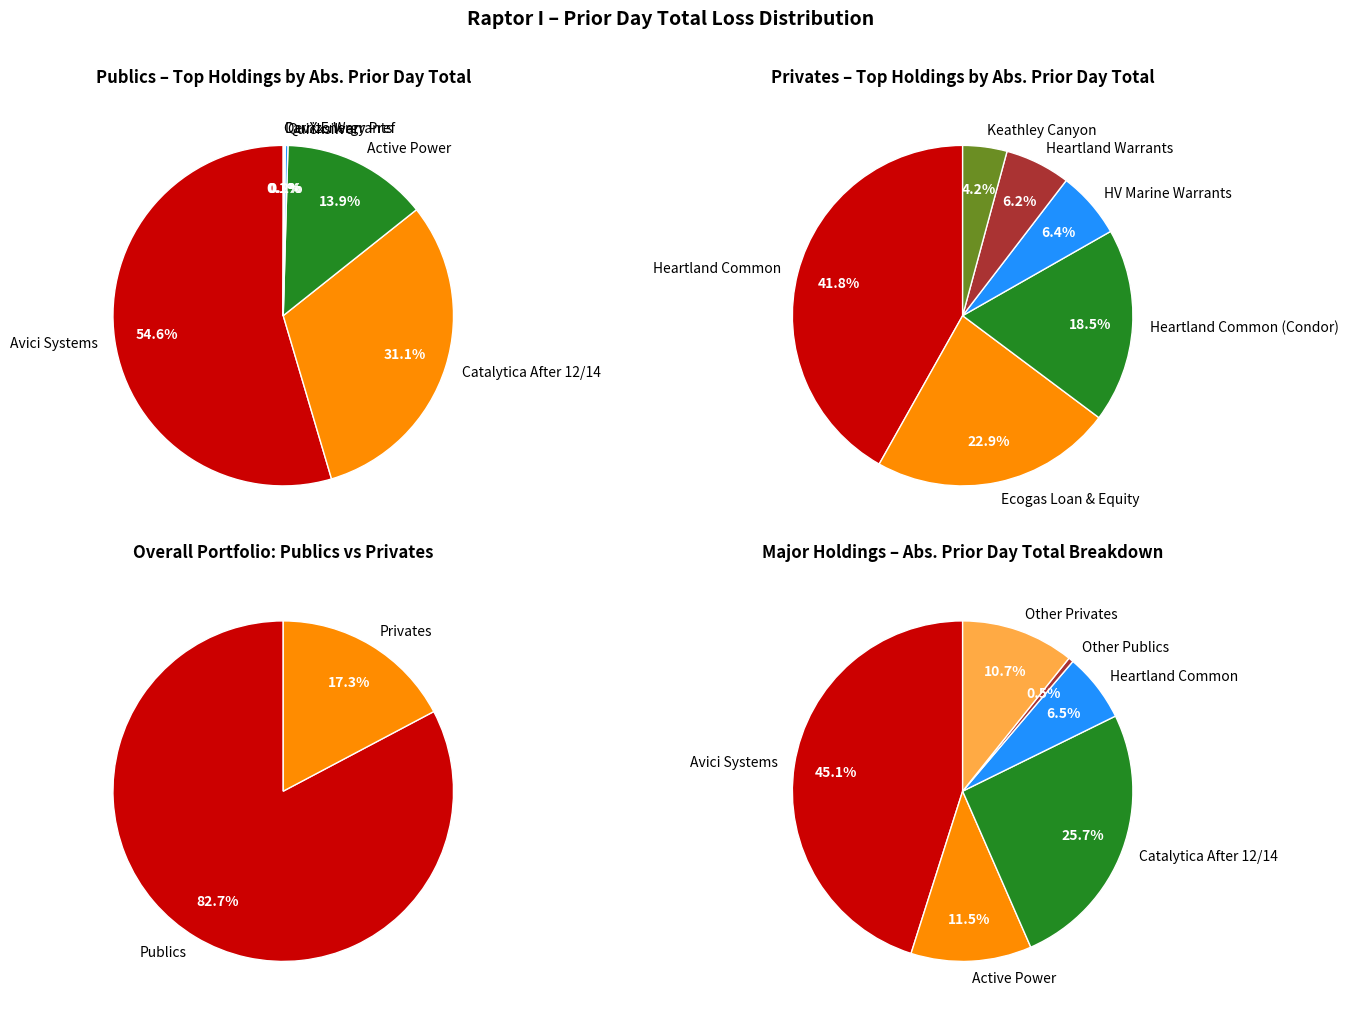

Which slice is the smallest?

3TEC Warrants